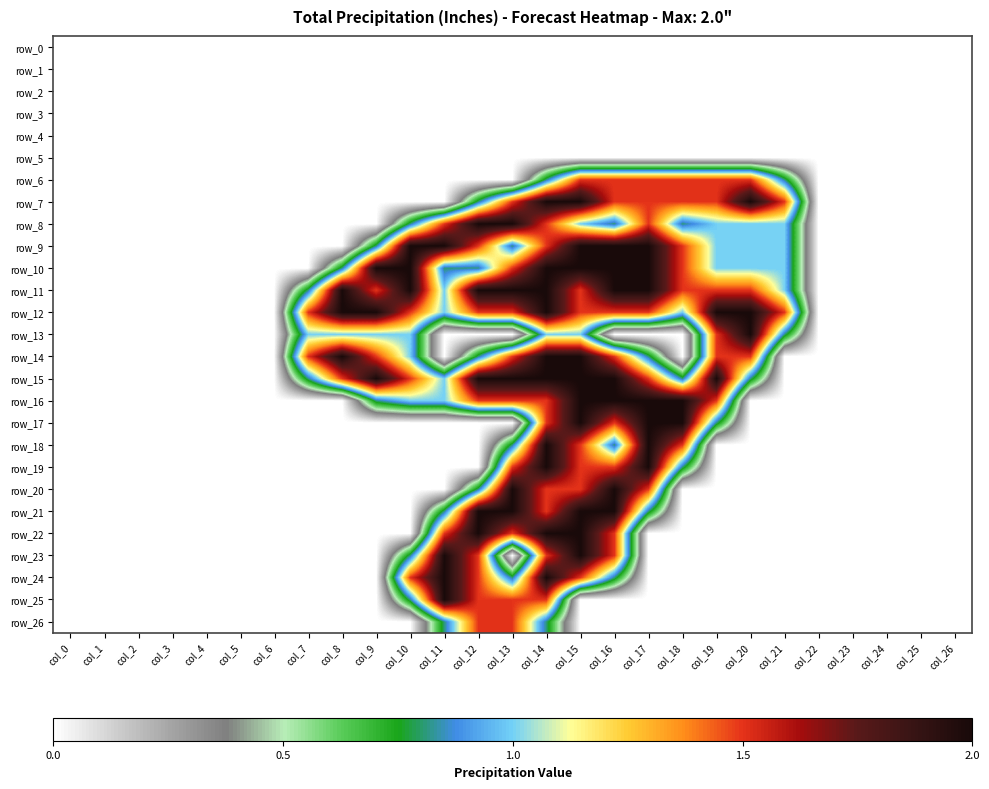

Is it true that row_23 equals 3.3 at col_11?

False